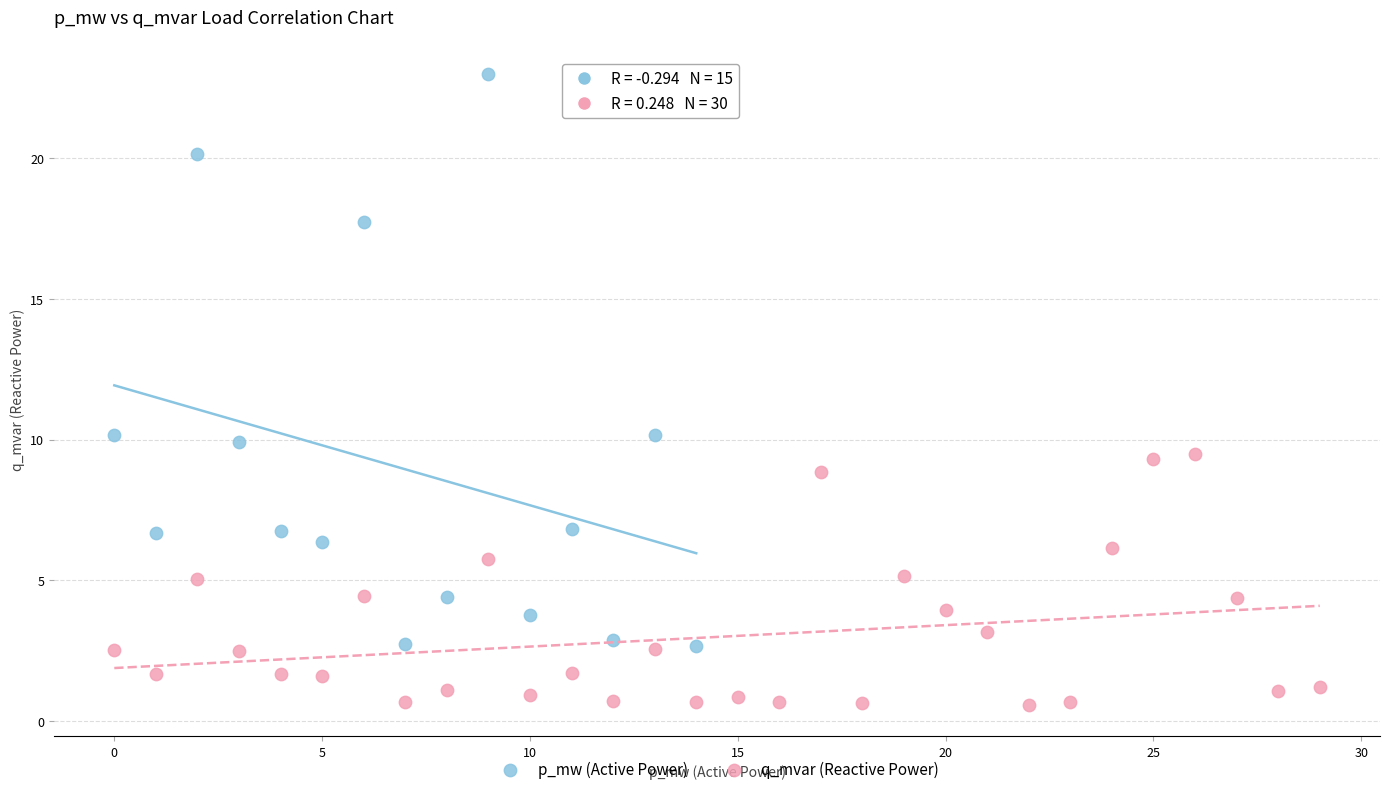

Which series reaches the maximum Y coordinate?

p_mw (Active Power)